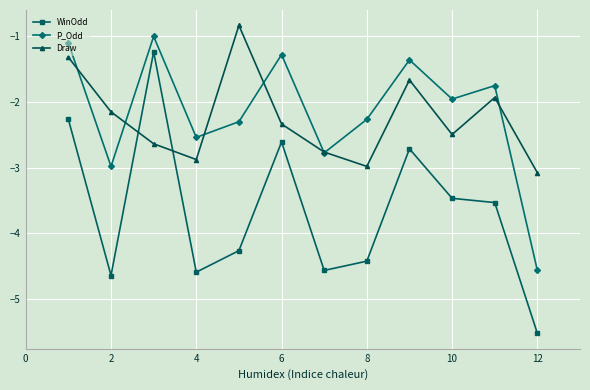

In Draw, how many points are lower than both neighbors (excluding endpoints)?

3